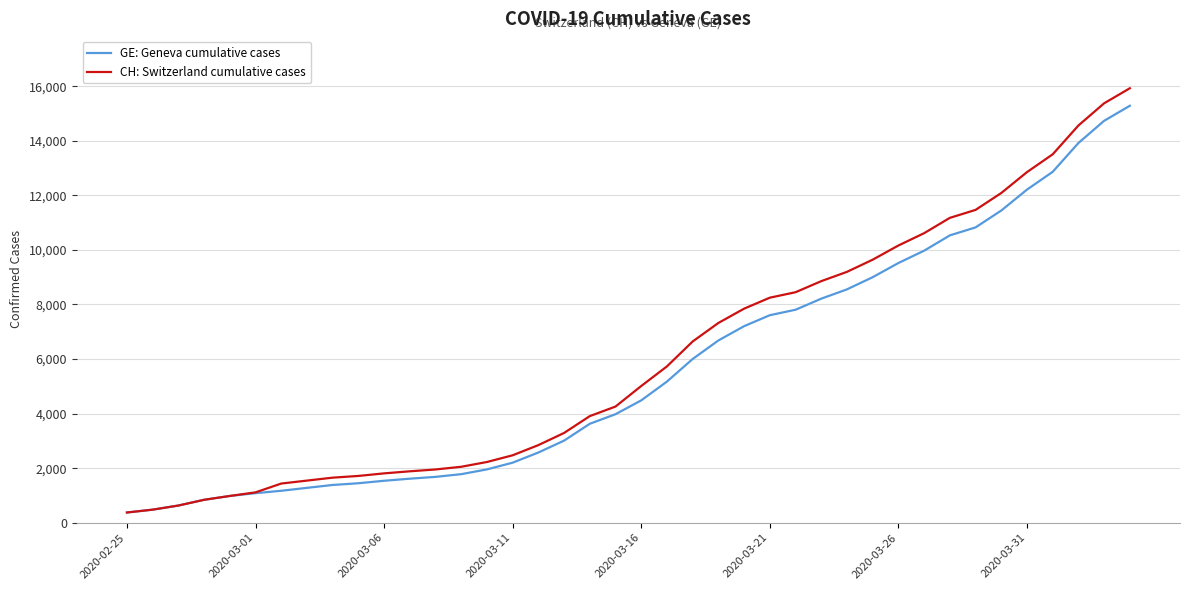

Which series has the largest range (max minus min)?

CH: Switzerland cumulative cases